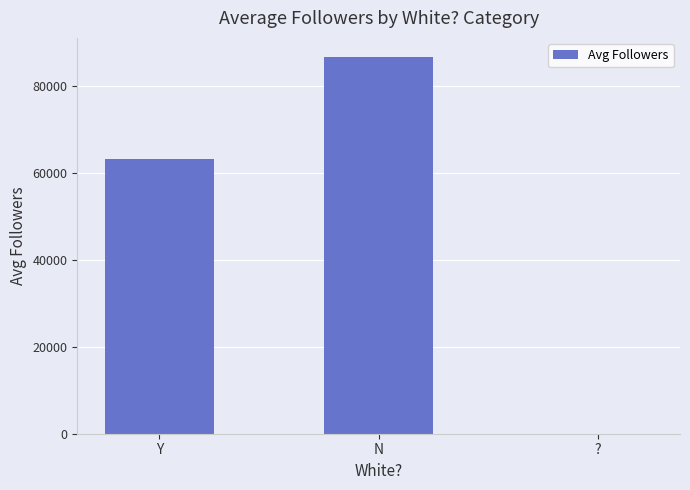

What is the maximum value shown in the chart?

86733.1